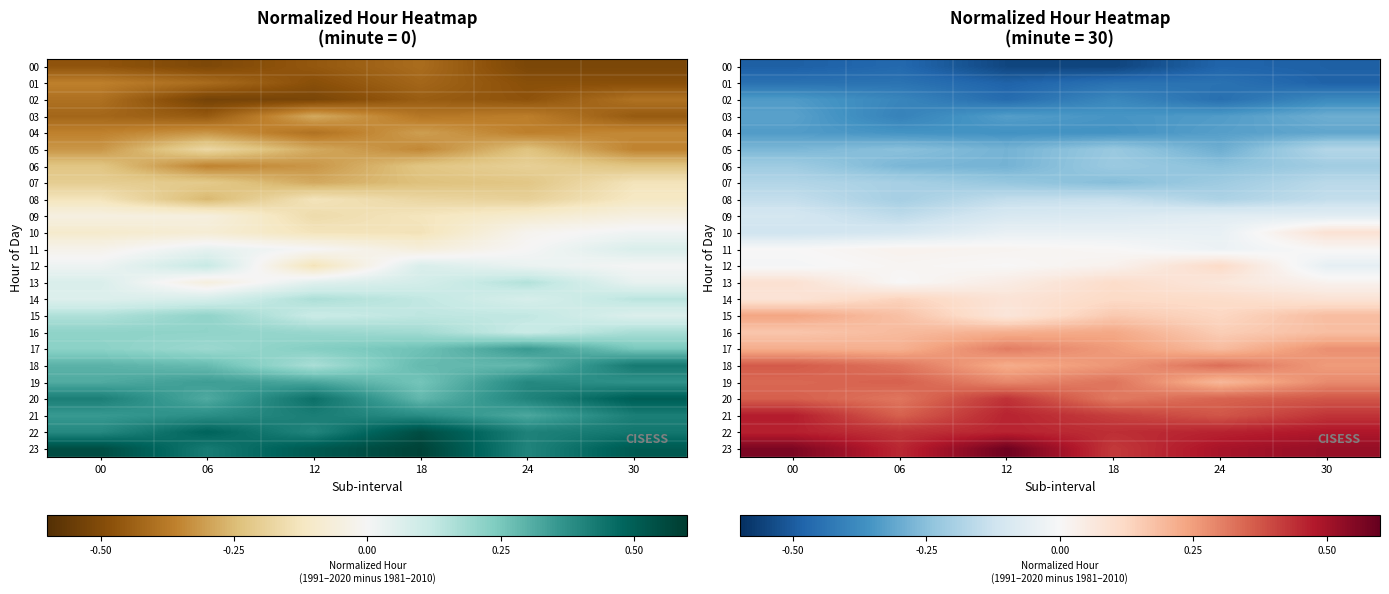

Which has a higher value, 24 or 18?

24